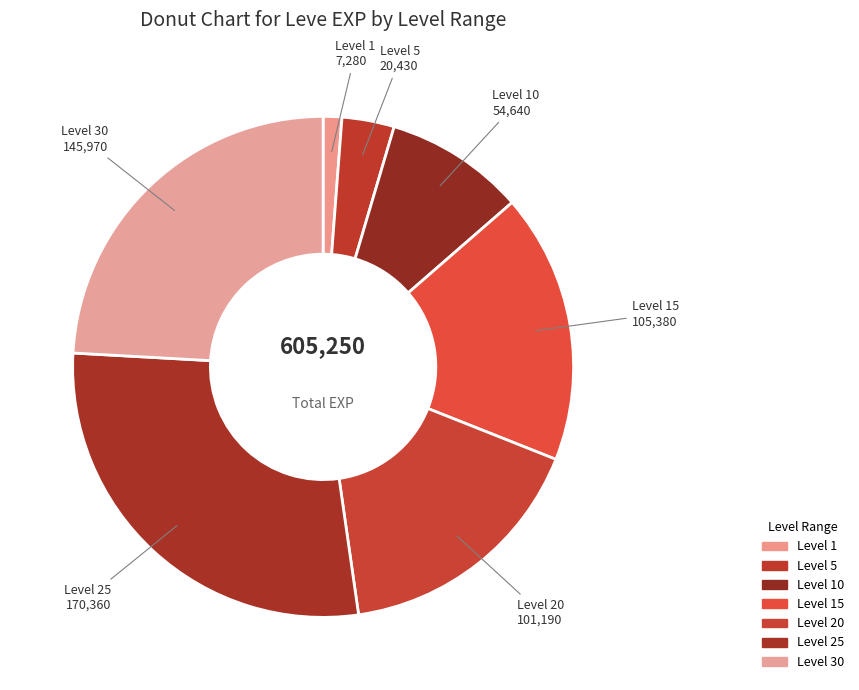

Count the number of slices in the pie.

7